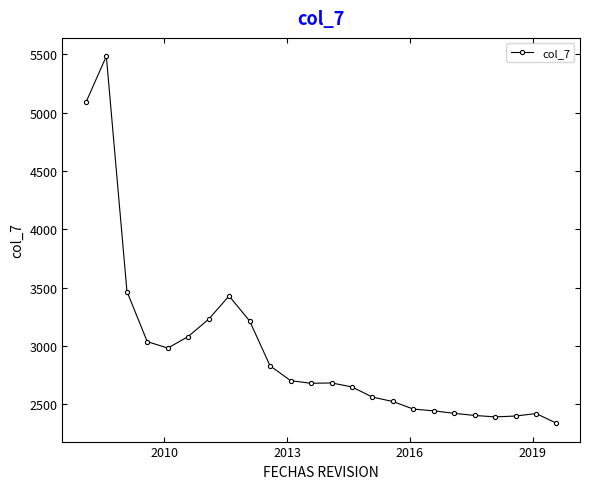

What is the difference between the maximum and minimum values?

3148.4